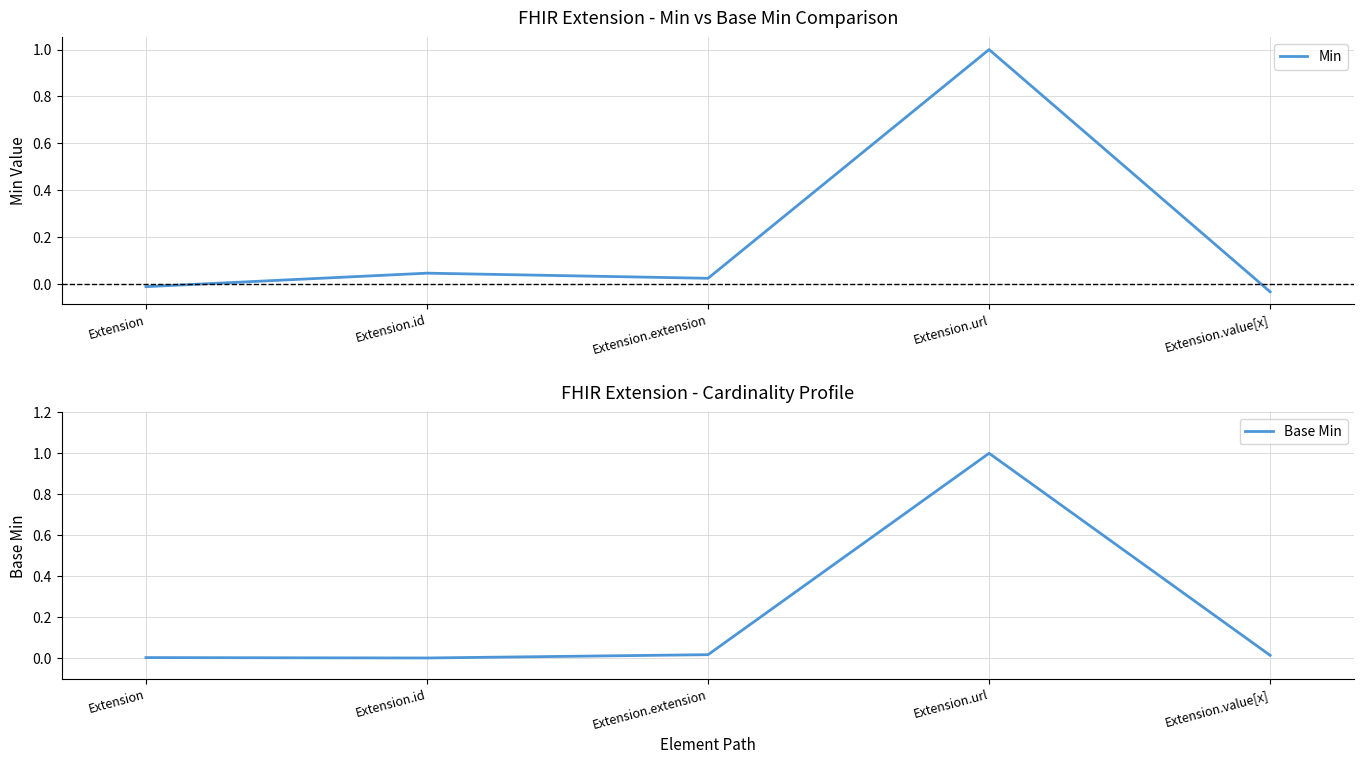

Which label corresponds to the largest value in the chart?

Extension.url